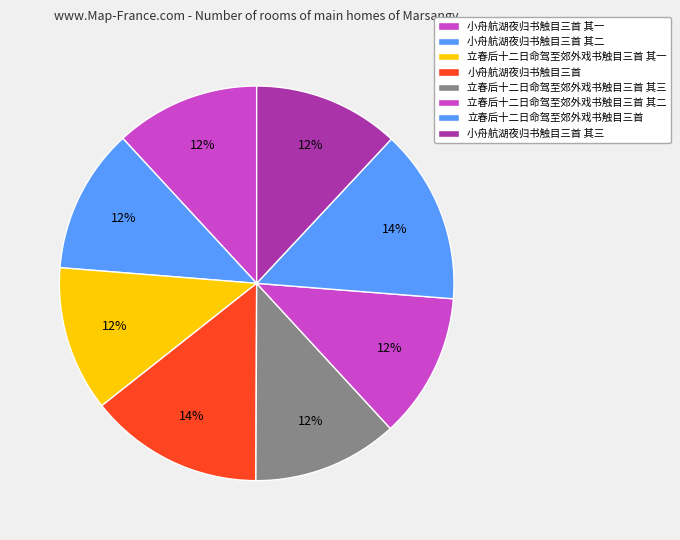

To the nearest percent, what is the average slice percentage?

12%